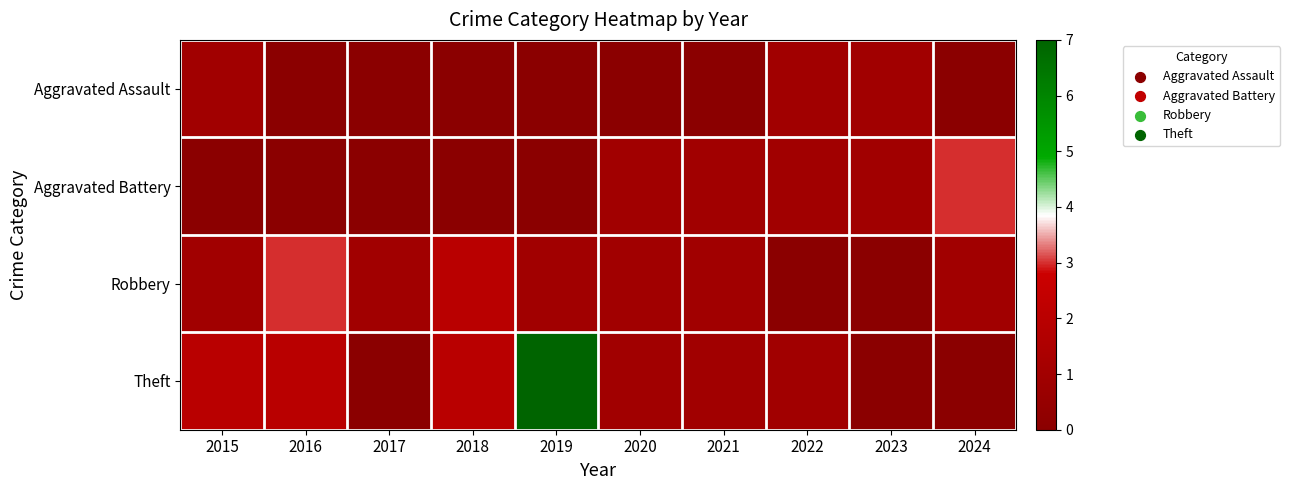

Which series has the largest range (max minus min)?

Theft